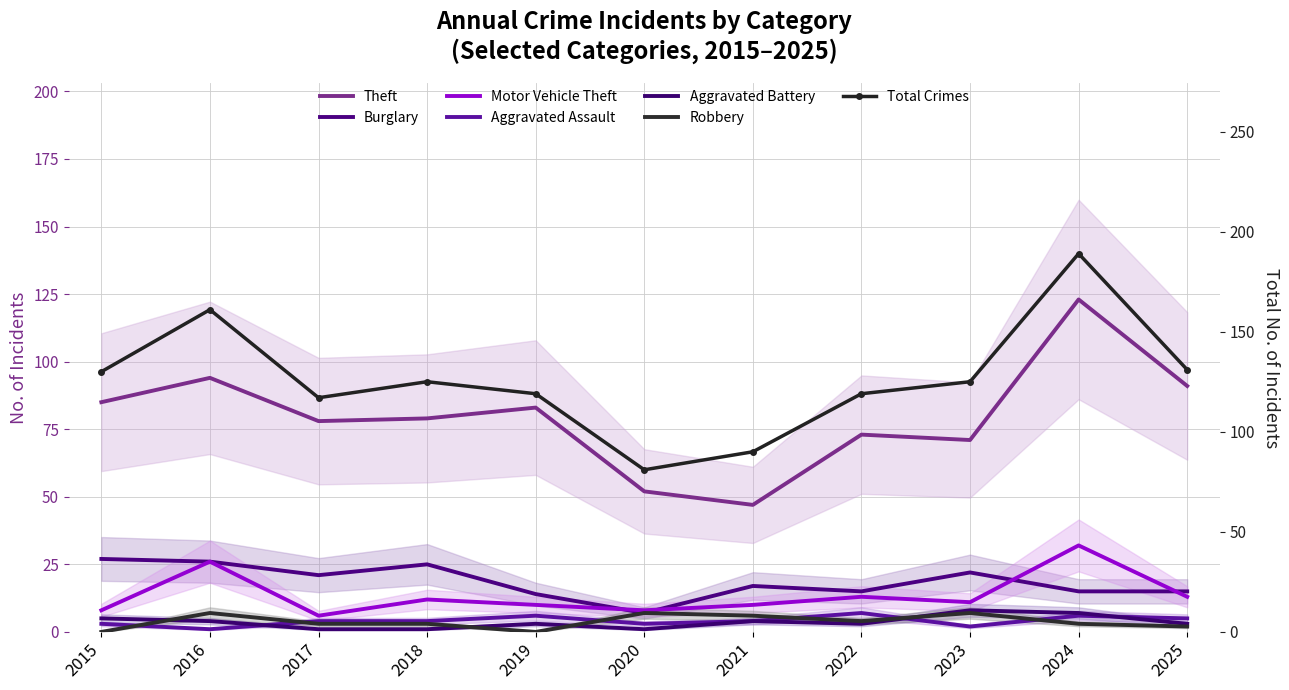

Reading left to right, what are all the values shown in this chart?

Theft: 85	94	78	79	83	52	47	73	71	123	91
Burglary: 27	26	21	25	14	7	17	15	22	15	15
Motor Vehicle Theft: 8	26	6	12	10	8	10	13	11	32	13
Aggravated Assault: 3	1	4	4	6	3	4	7	2	6	5
Aggravated Battery: 5	4	1	1	3	1	4	3	8	7	3
Robbery: 0	7	3	3	0	7	6	4	7	3	2